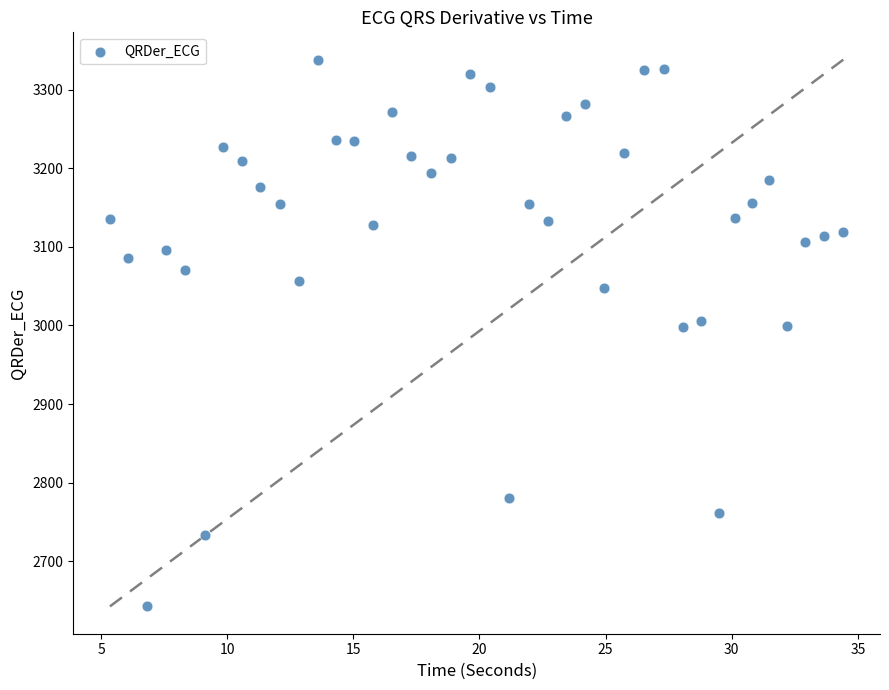

What is the range of X values (max minus min)?

29.1